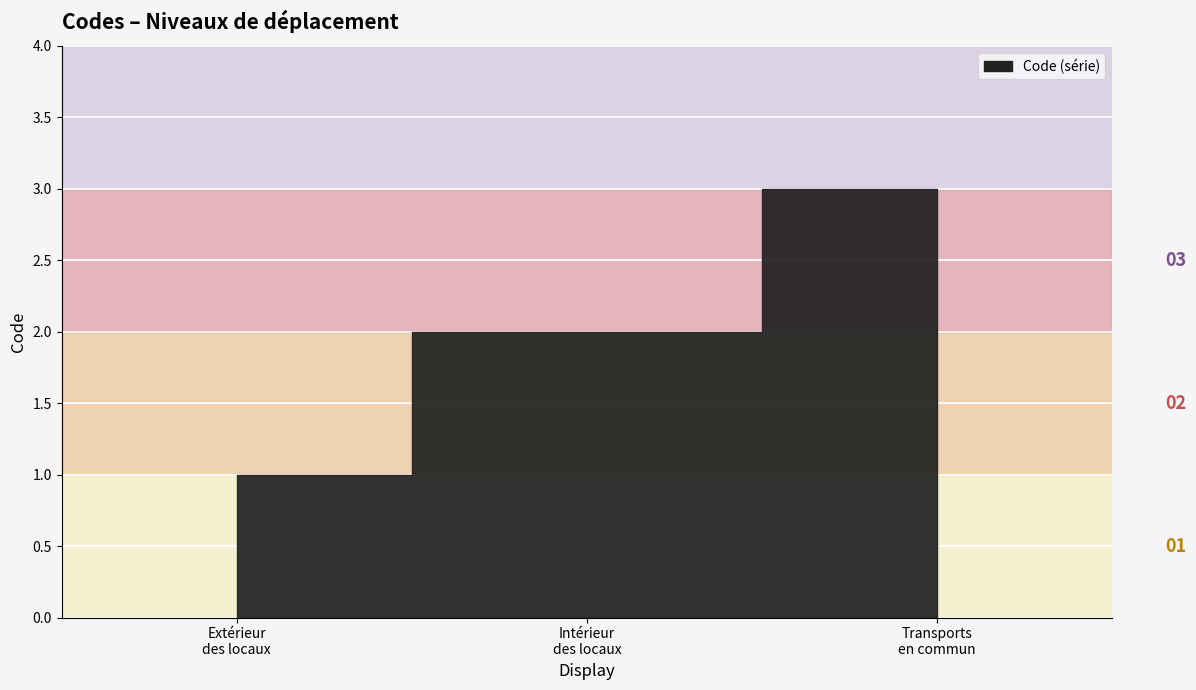

What is the change in value from Pour se déplacer à l'extérieur des locaux to Pour se déplacer à l'intérieur des locaux?

+1